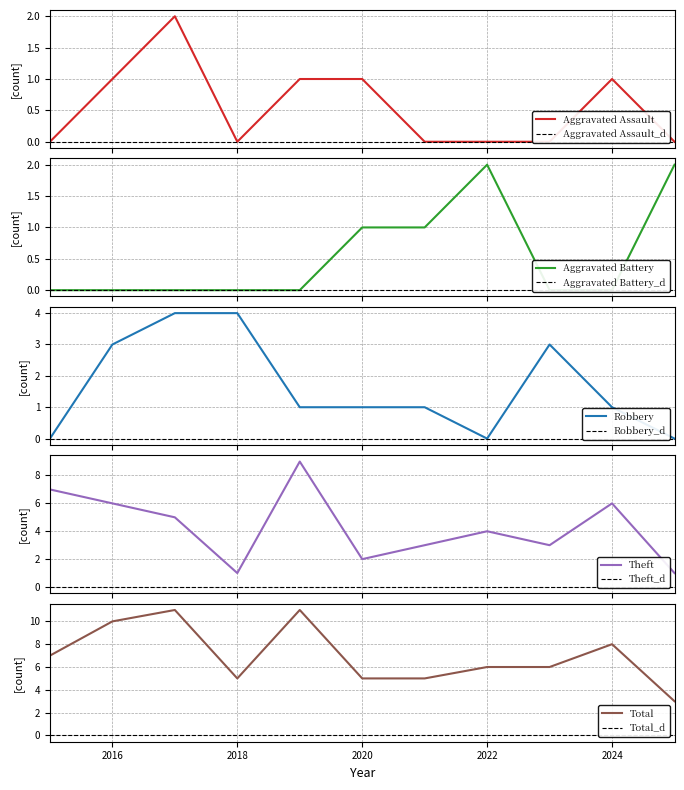

How many values in the Theft series are below 4?

5